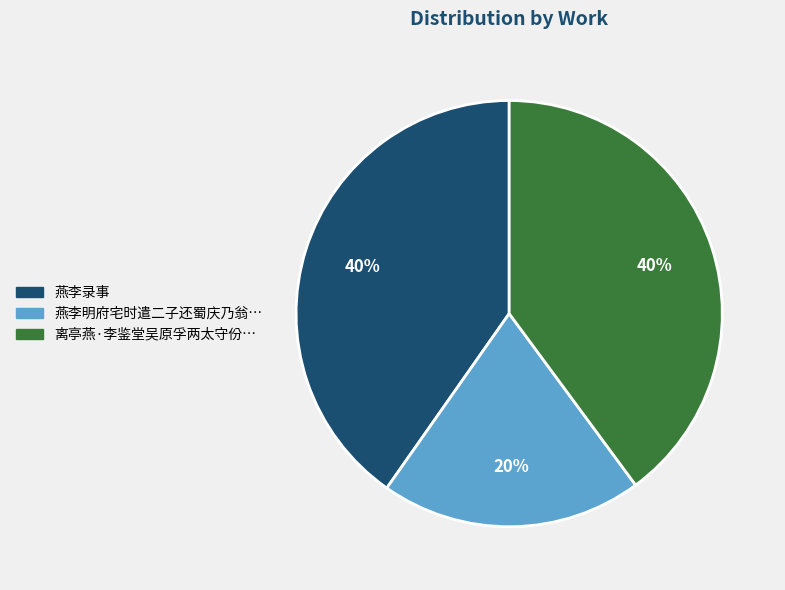

How many segments does this pie chart have?

3